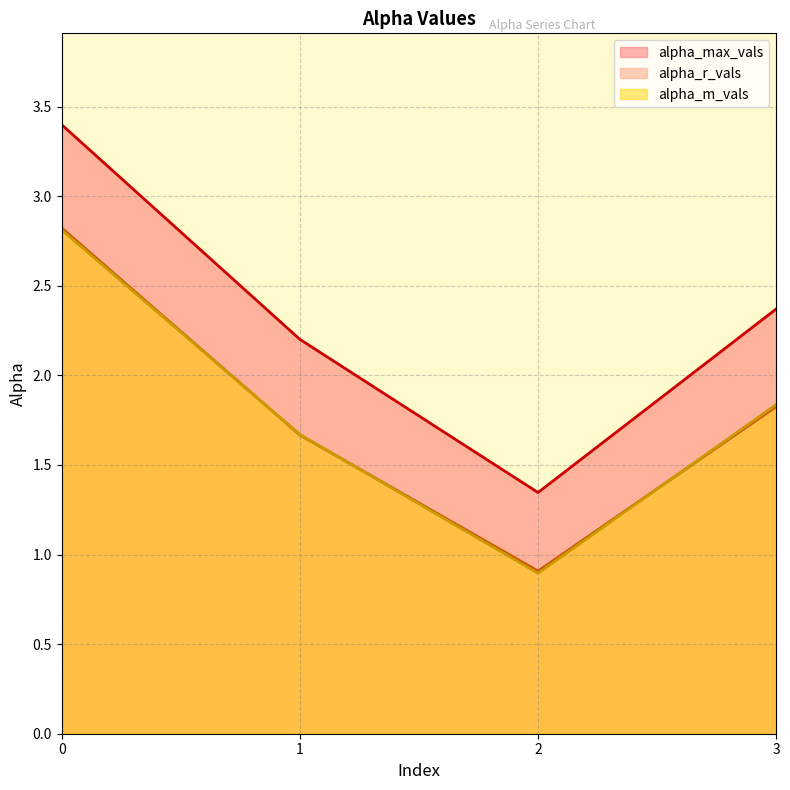

Where is the first local minimum for alpha_r_vals?

2